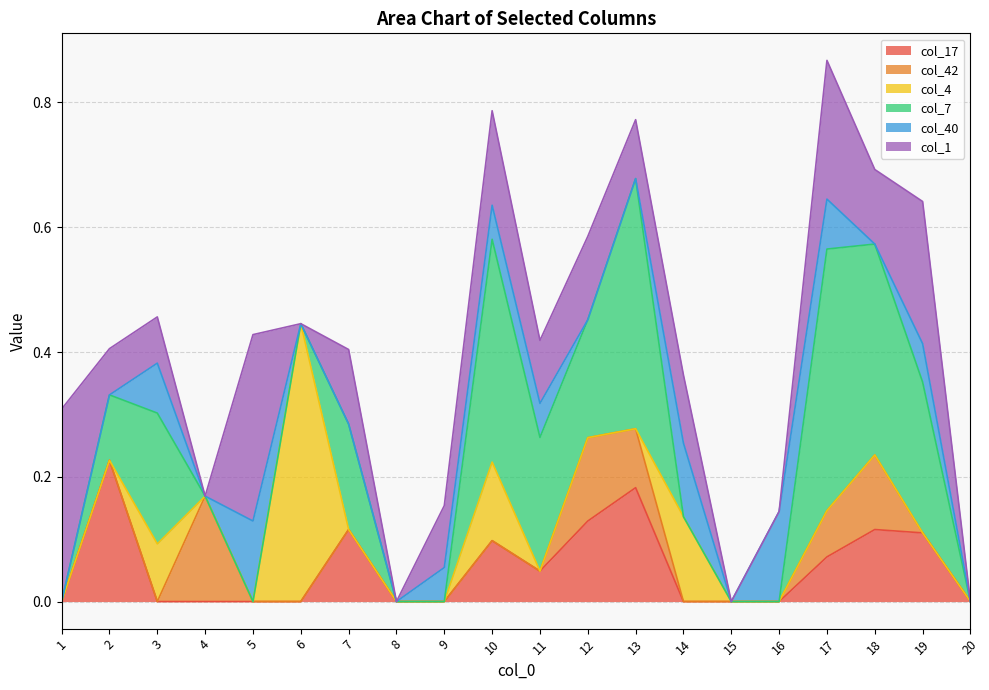

What is the difference between the maximum and minimum values in the col_40 series?

0.1